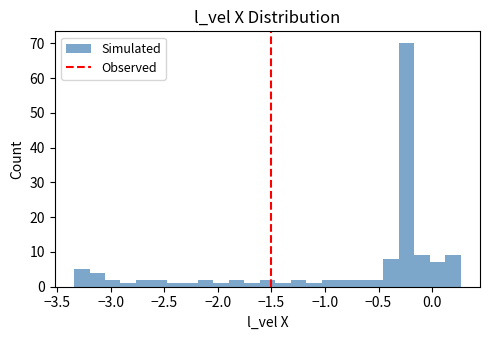

Read against the x-axis, roughly where is the centre of the tallest bar?

-0.25